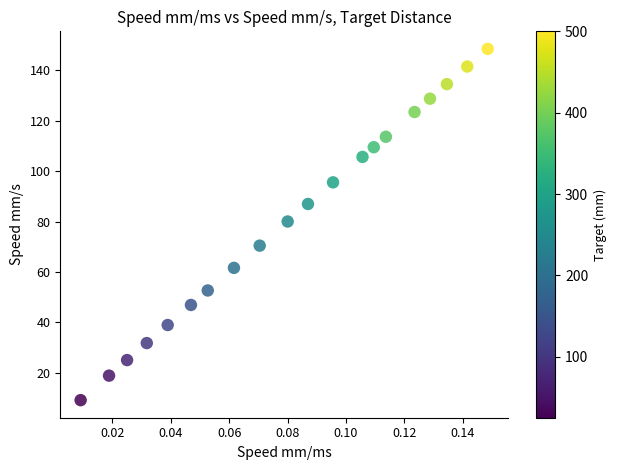

What Y value in the scatter plot is closest to 78?

80.0